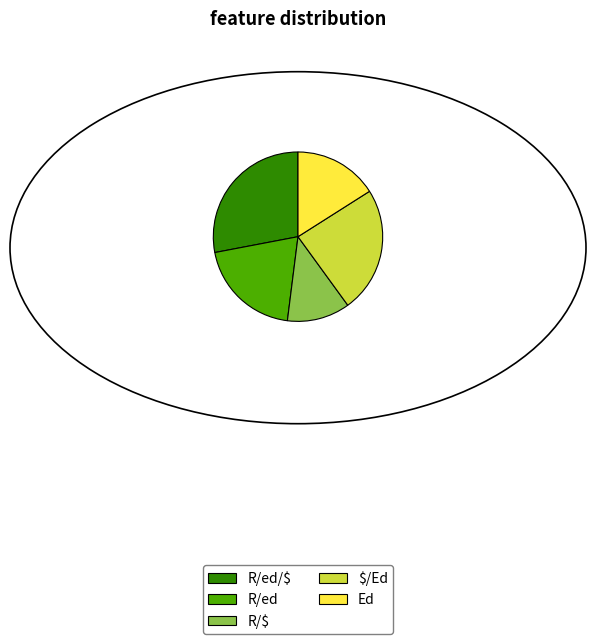

Does R/ed/$ account for over 50% of the chart?

No